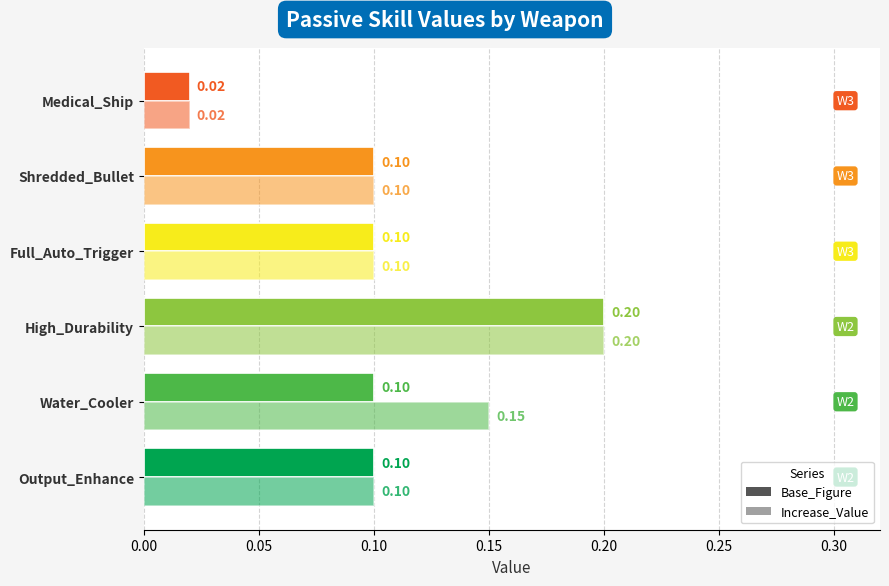

How many Increase_Value values are between 0 and 1?

6